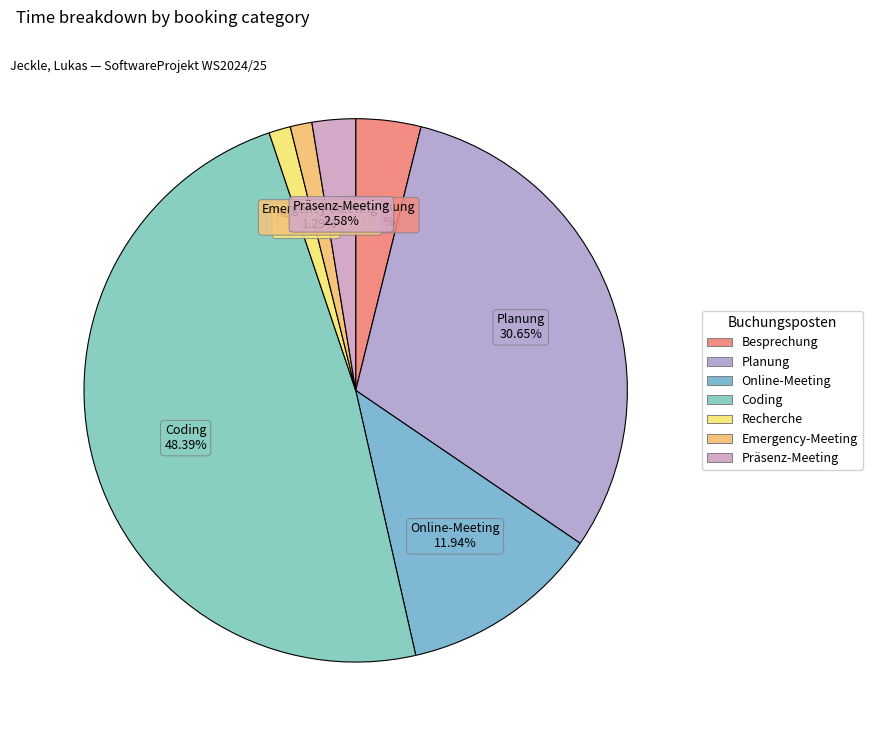

How many slices are in this pie chart?

7